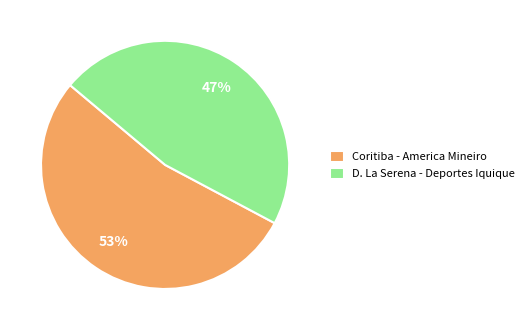

Does any single category account for the majority?

Yes